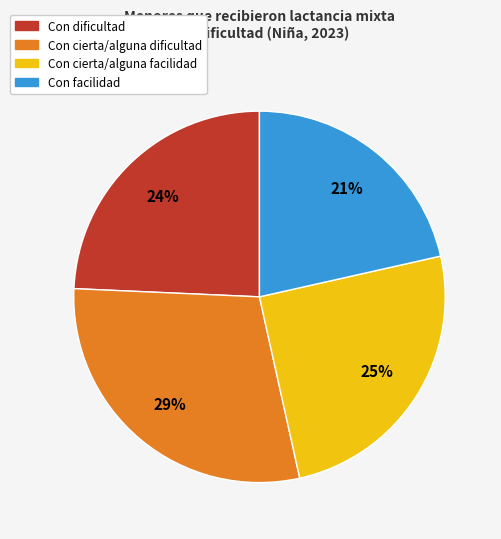

To the nearest percent, what is the average slice percentage?

25%